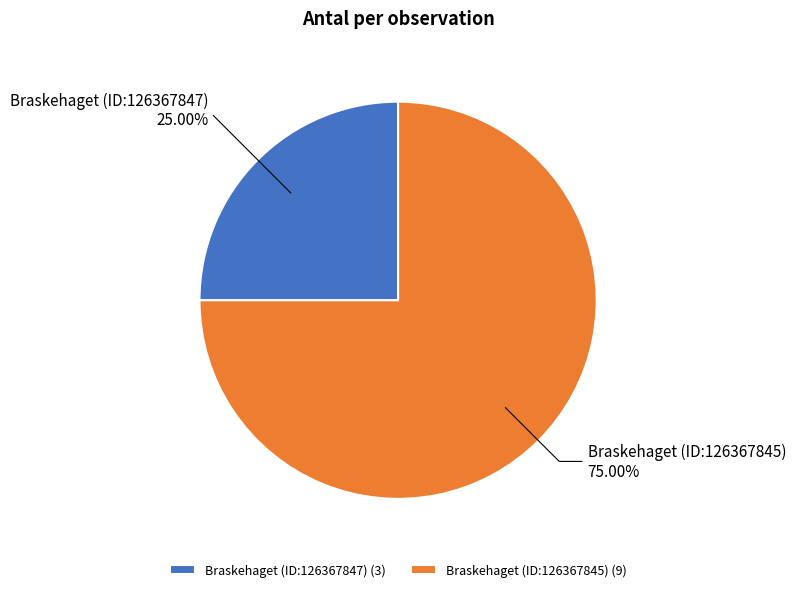

Which slice is the smallest?

Braskehaget (ID:126367847)